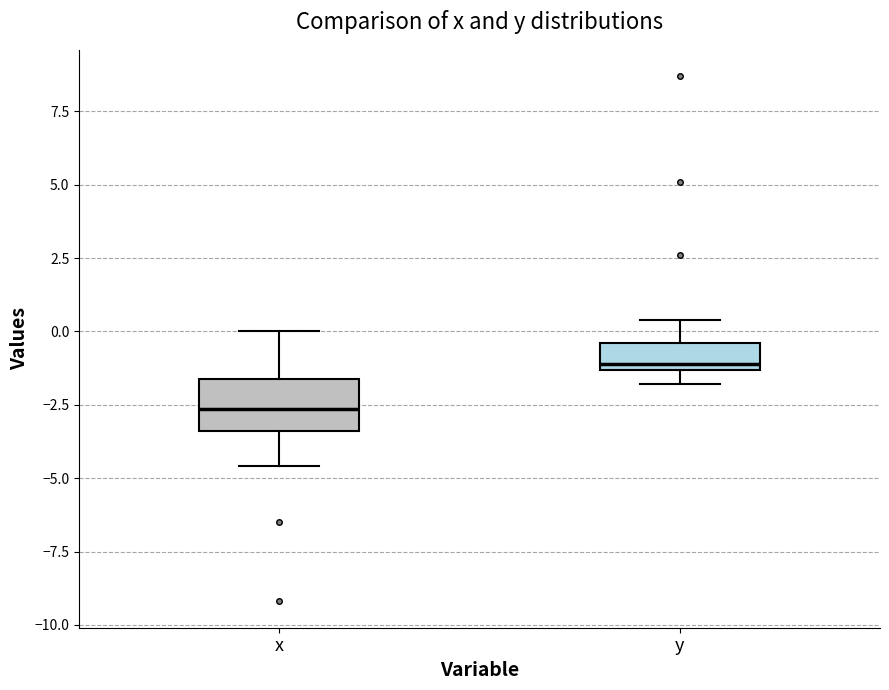

Where is the upper edge of the box for y on the y-axis? The values are not printed on the chart, so give them approximately, as read against the axis.

-0.5